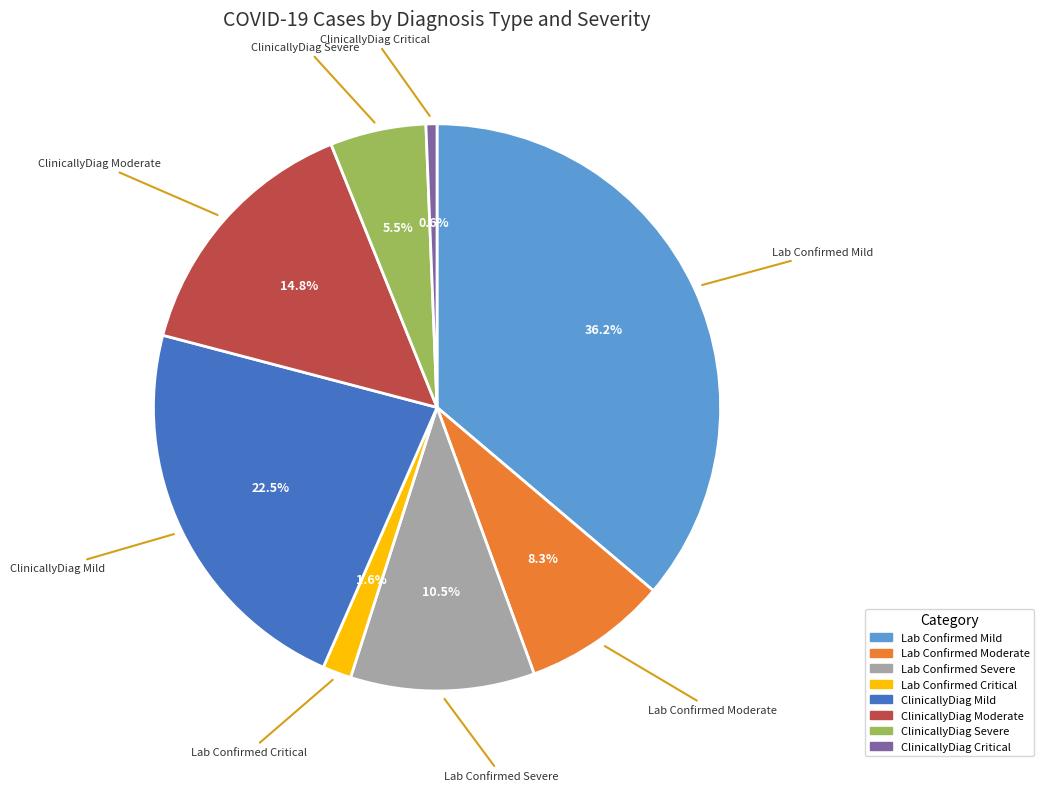

What percentage is NOT represented by Lab Confirmed Severe?

89.5%